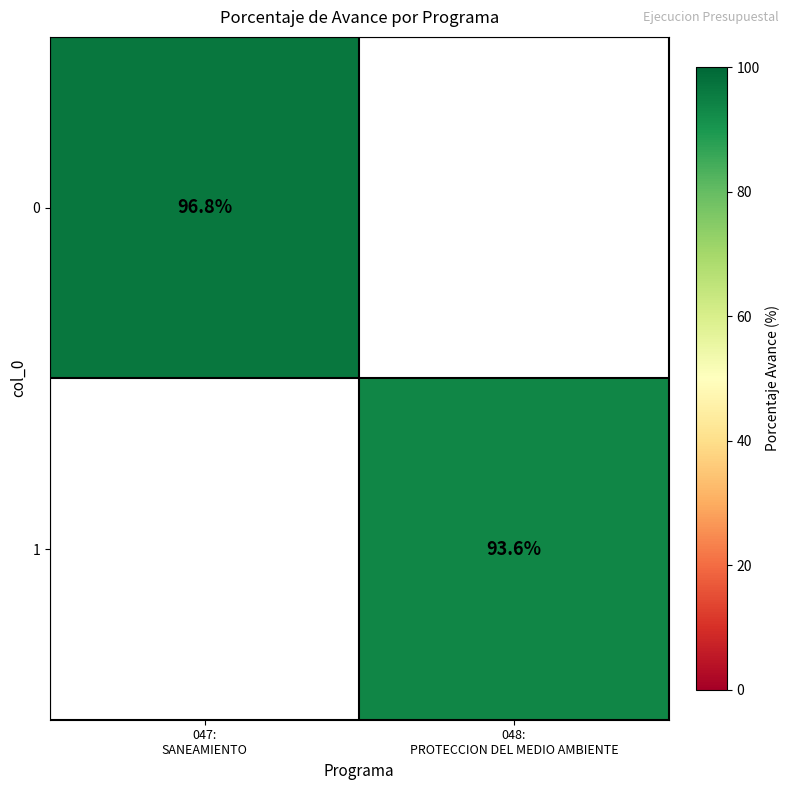

What is the minimum value shown in the chart?

93.6